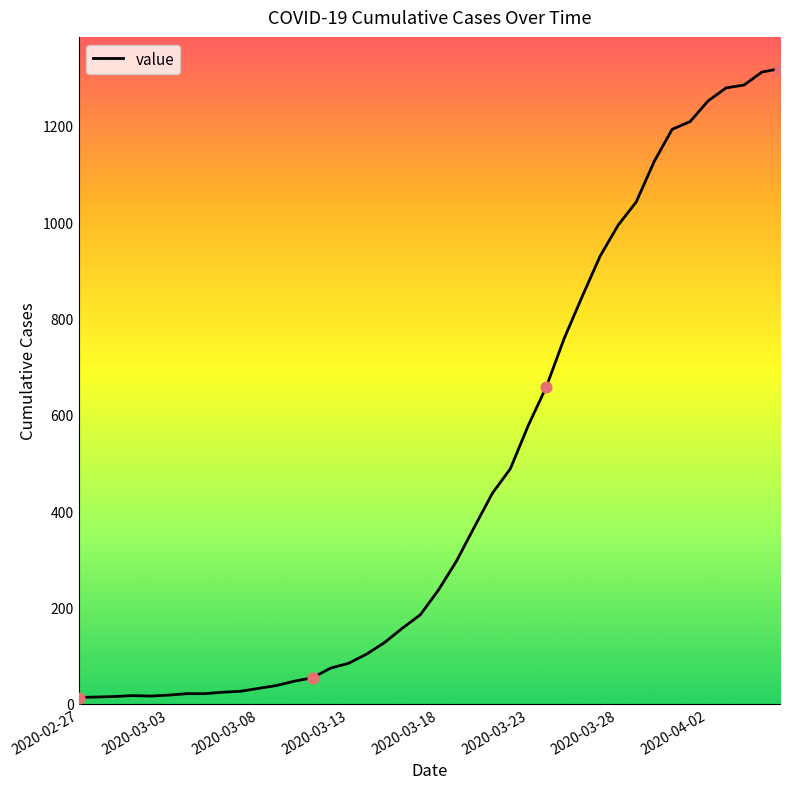

What is the greatest value displayed?

1319